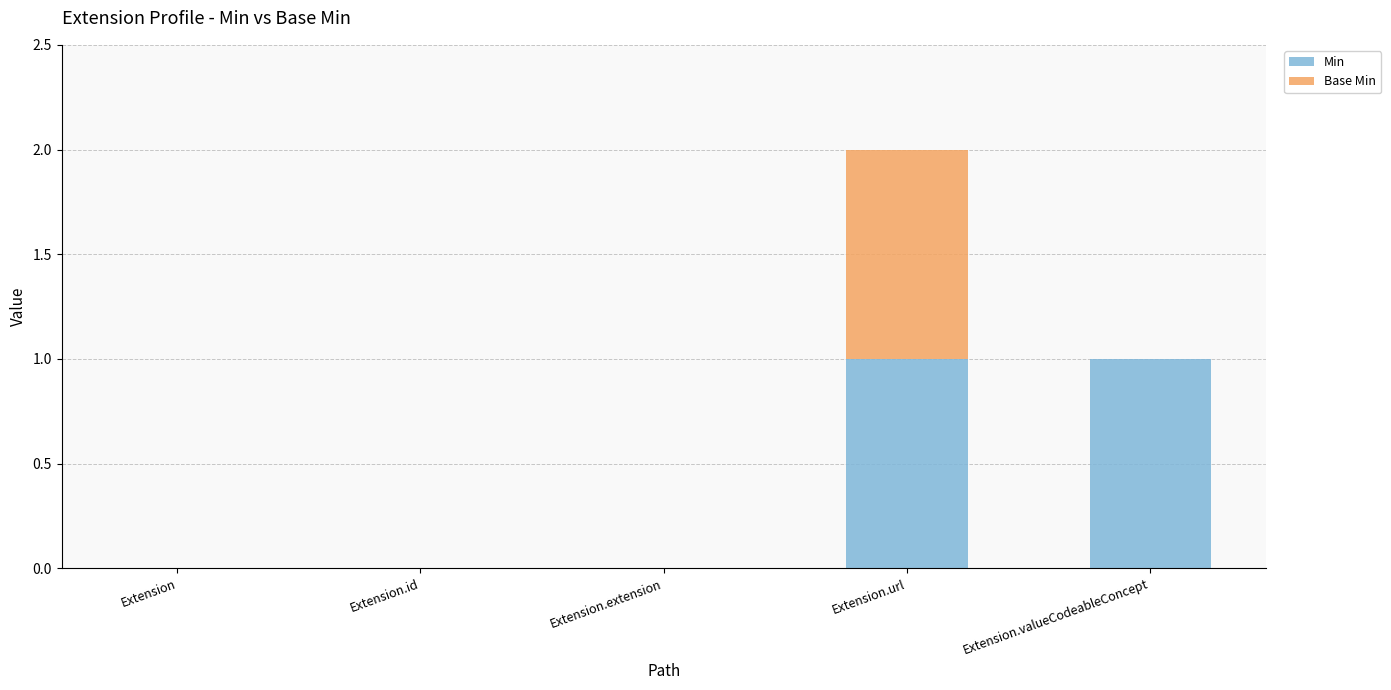

Is it true that Min equals 2 at Extension.url?

False